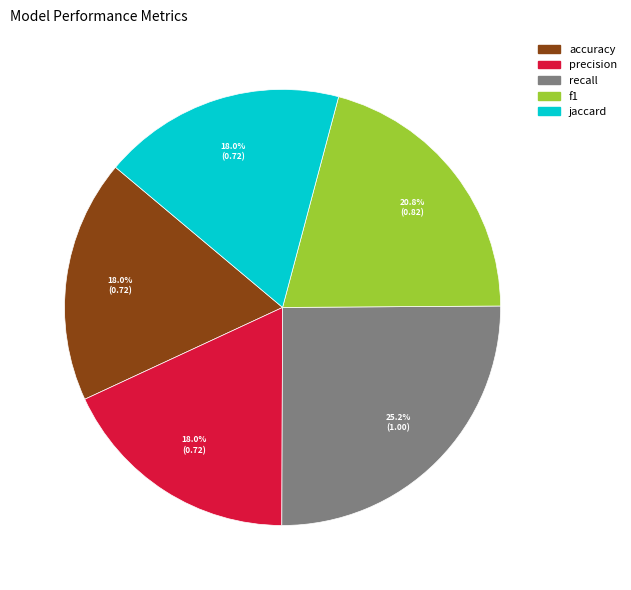

Is it true that precision is 26% of the pie?

False